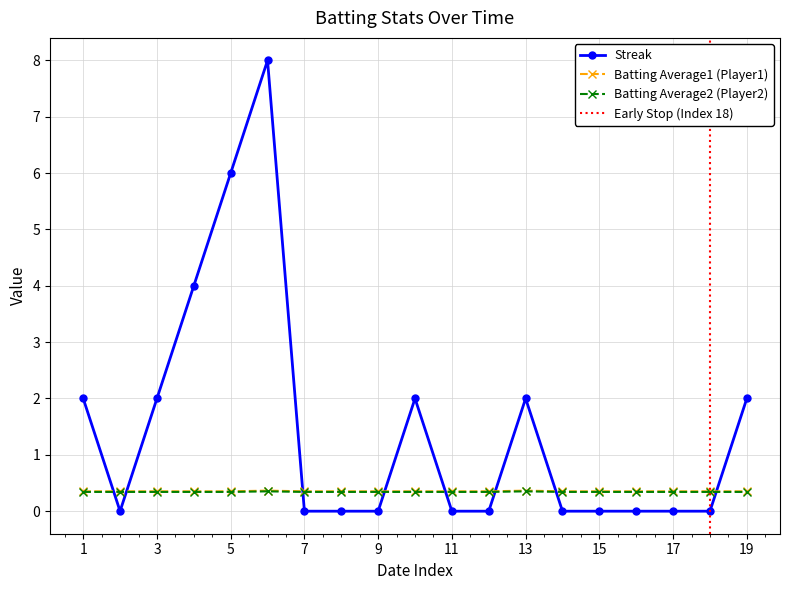

True or false: Streak has more than 0 interior local peaks.

True